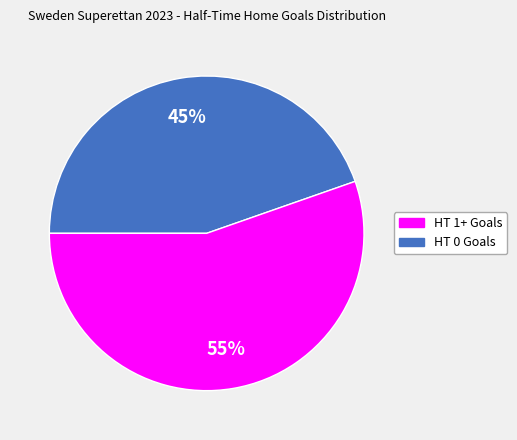

To the nearest percent, what is the average slice percentage?

50%